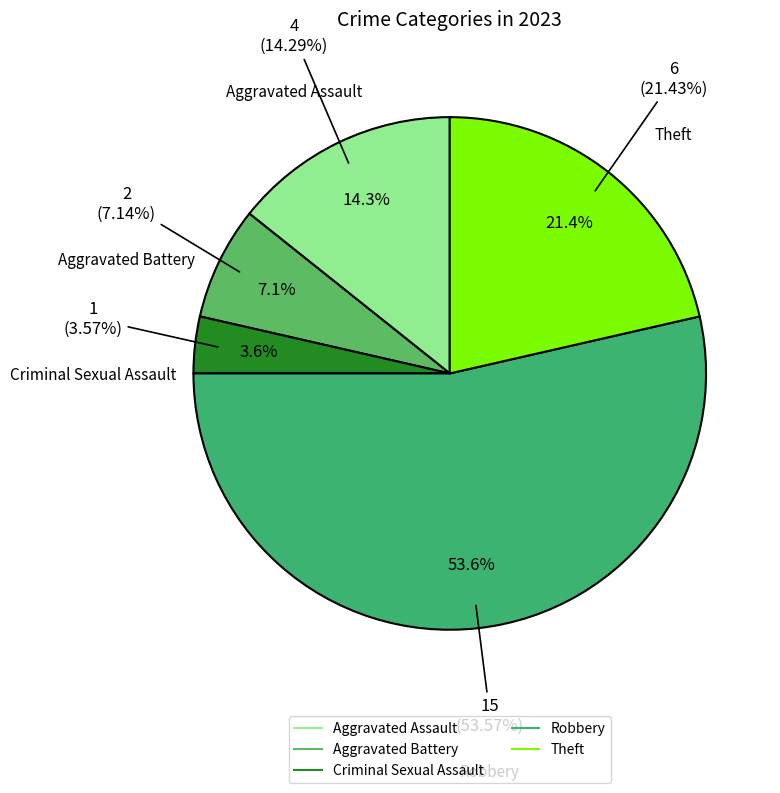

Which category accounts for the majority?

Robbery